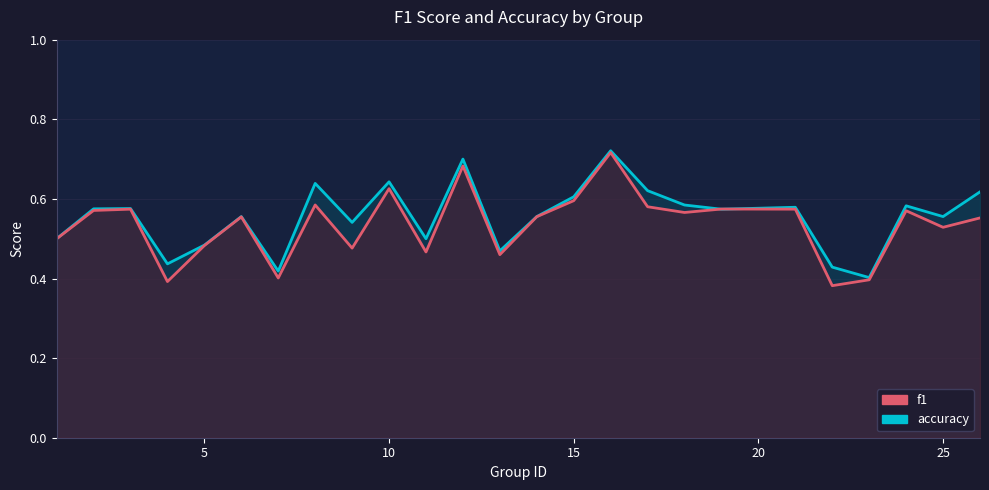

True or false: accuracy and f1 intersect in this chart.

True